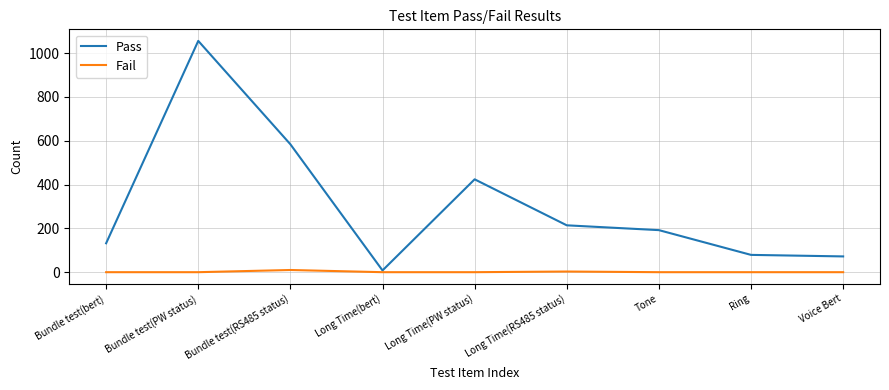

List the series in order of their peak value, highest first.

Pass, Fail